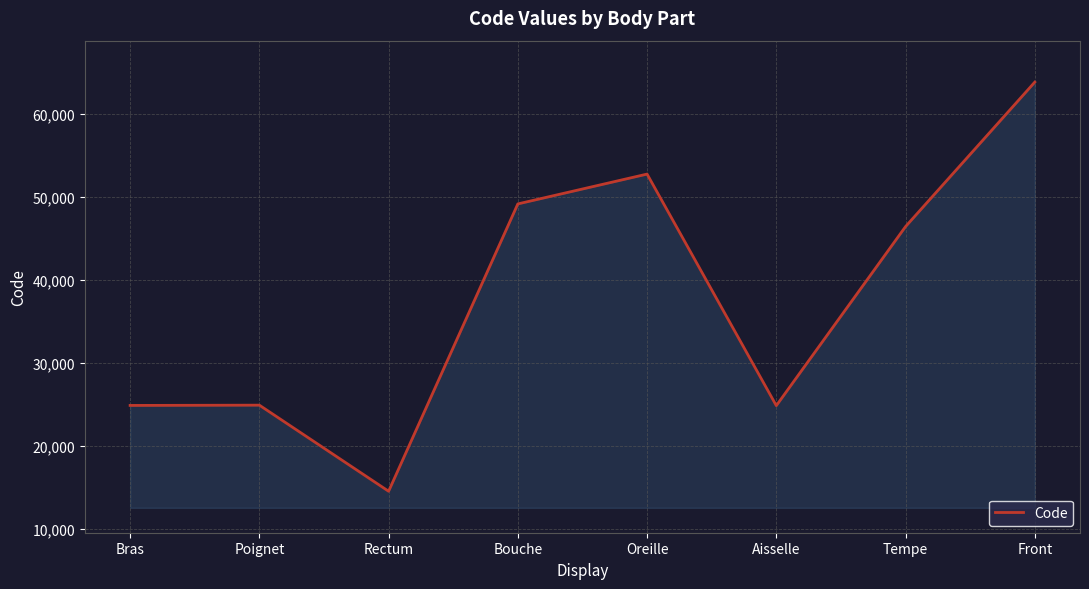

Is it true that the value at Oreille is 36634?

False